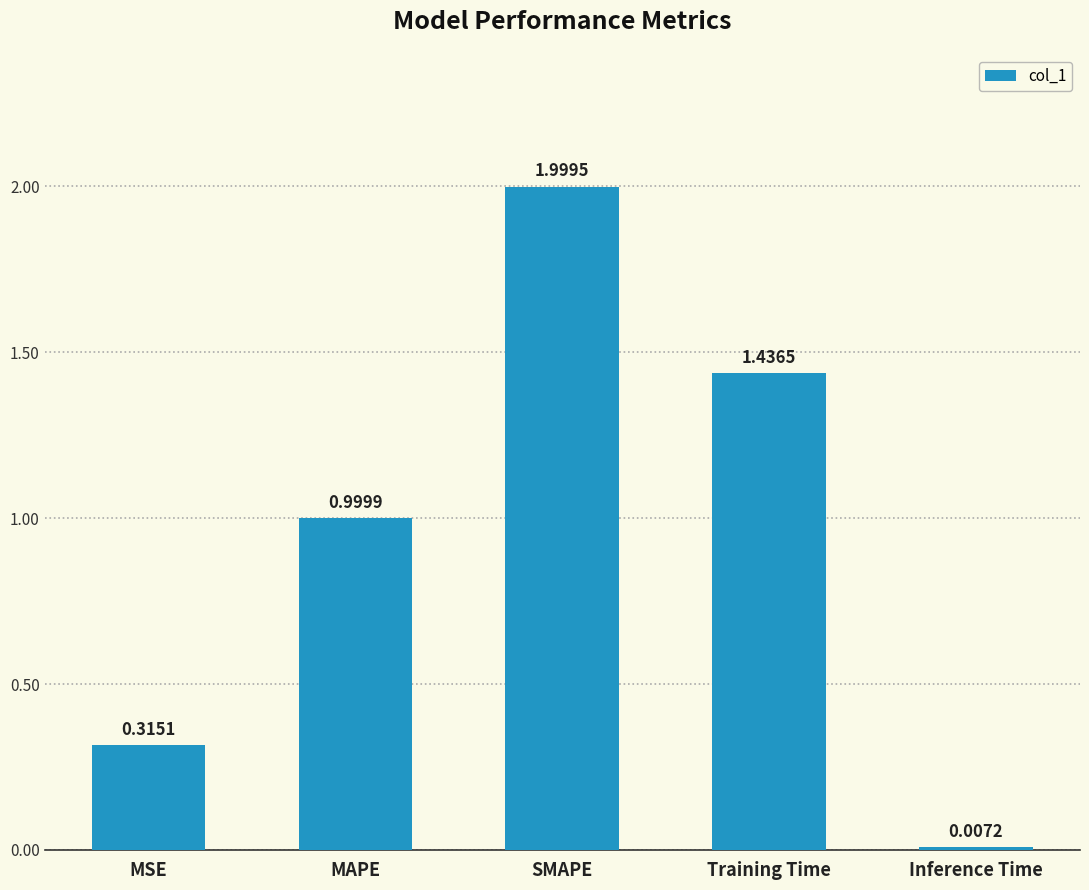

Does the chart contain any negative values?

No